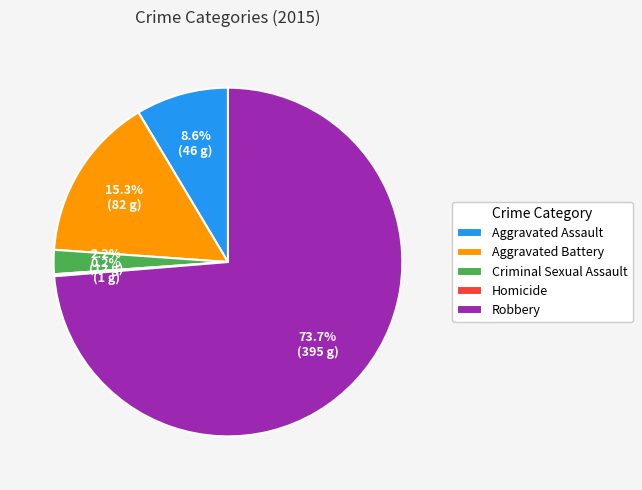

Which category has the biggest portion of the pie?

Robbery